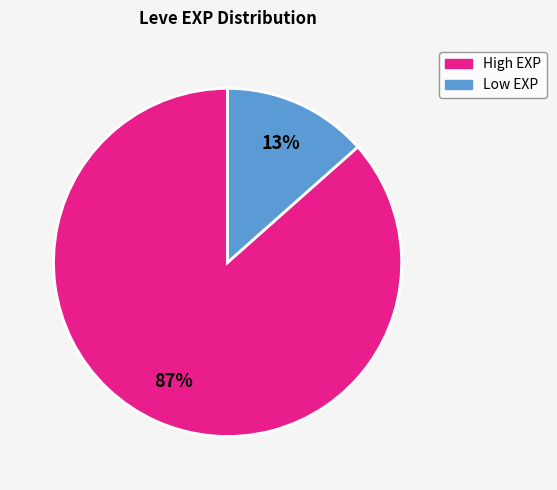

Is there a majority slice in this chart?

Yes